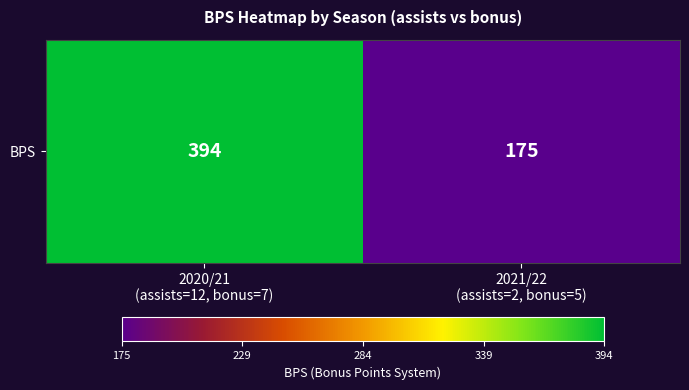

Reading right to left, list all the values displayed in this chart.

2021/22
(assists=2, bonus=5)=175	2020/21
(assists=12, bonus=7)=394